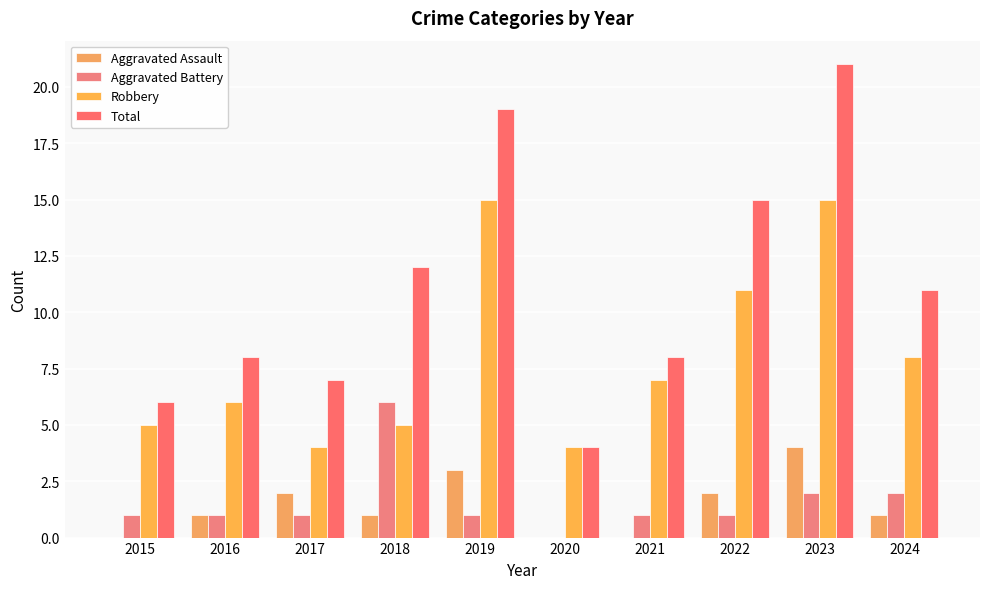

Reading right to left, extract all data points from this chart.

Aggravated Assault: 2024=1	2023=4	2022=2	2021=0	2020=0	2019=3	2018=1	2017=2	2016=1	2015=0
Aggravated Battery: 2024=2	2023=2	2022=1	2021=1	2020=0	2019=1	2018=6	2017=1	2016=1	2015=1
Robbery: 2024=8	2023=15	2022=11	2021=7	2020=4	2019=15	2018=5	2017=4	2016=6	2015=5
Total: 2024=11	2023=21	2022=15	2021=8	2020=4	2019=19	2018=12	2017=7	2016=8	2015=6